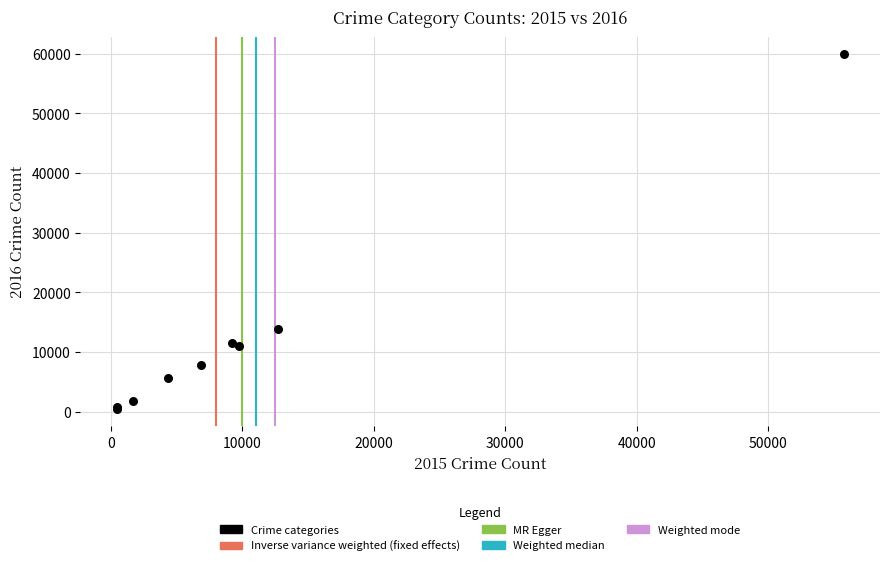

What Y value in the scatter plot is closest to 30209?

13783